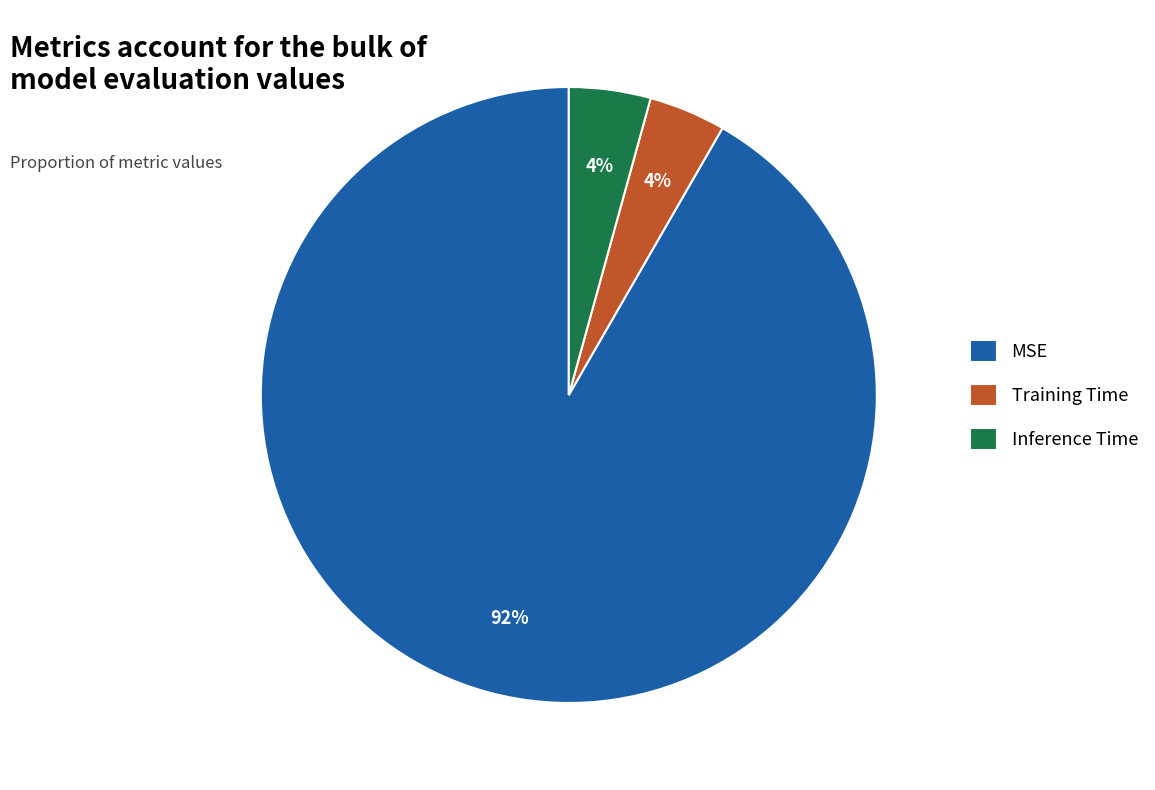

To the nearest percent, what percentage of the pie is Training Time?

4%